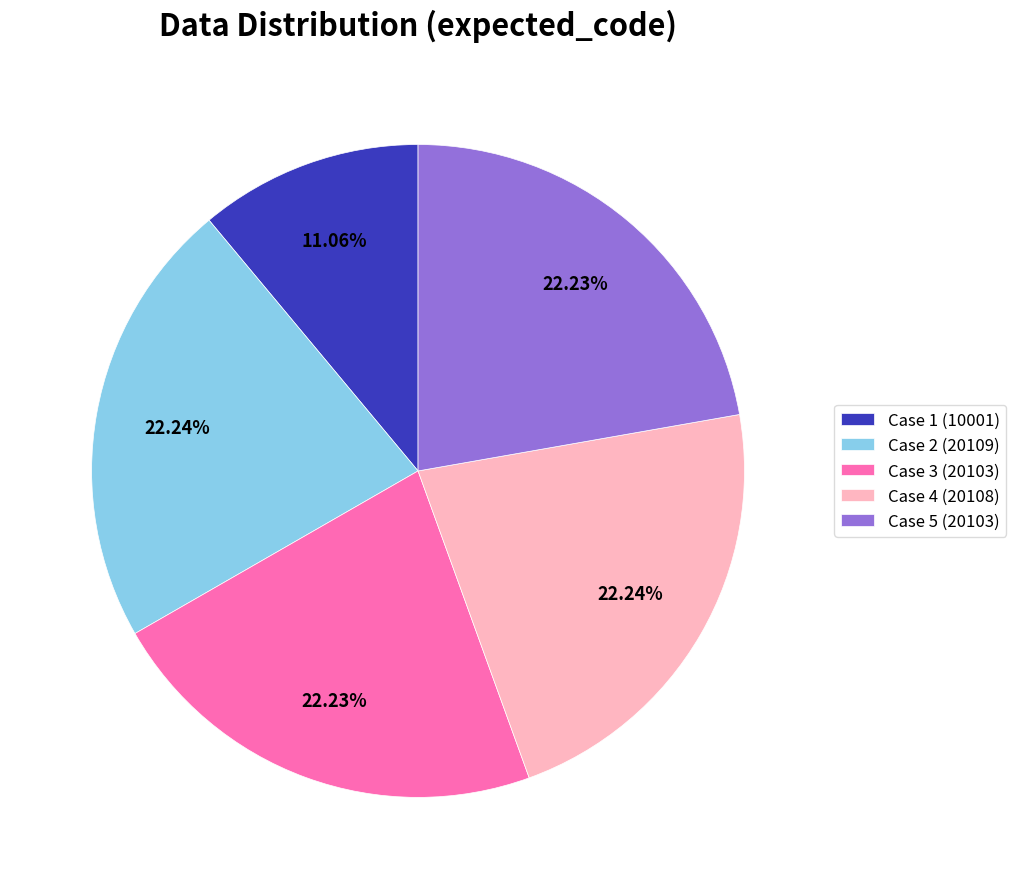

Is there any slice that represents more than half of the pie?

No